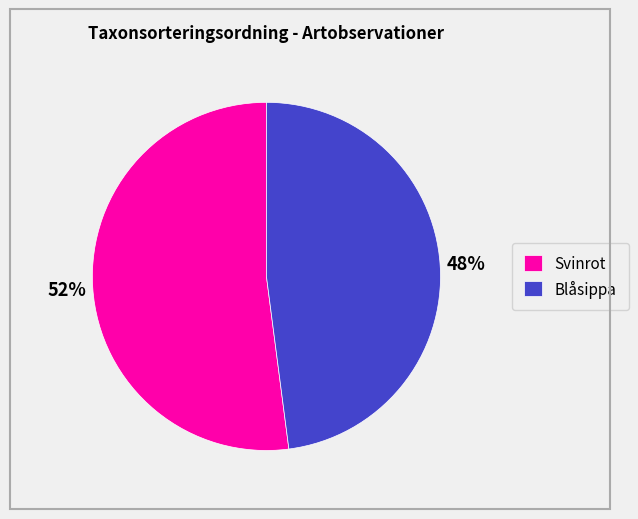

How many segments does this pie chart have?

2